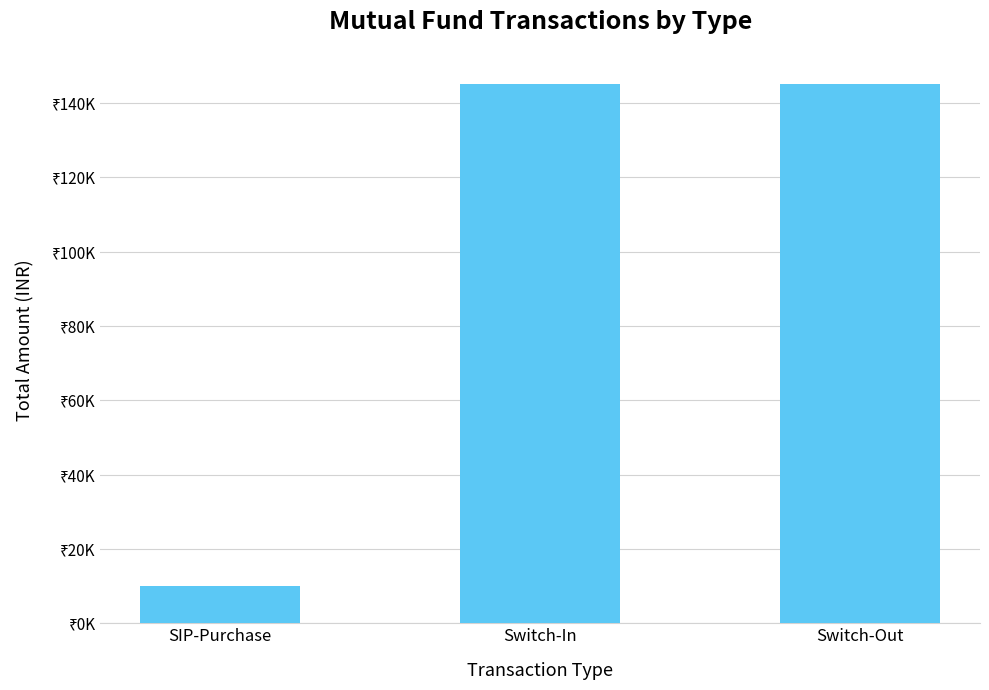

Does the chart contain any negative values?

No